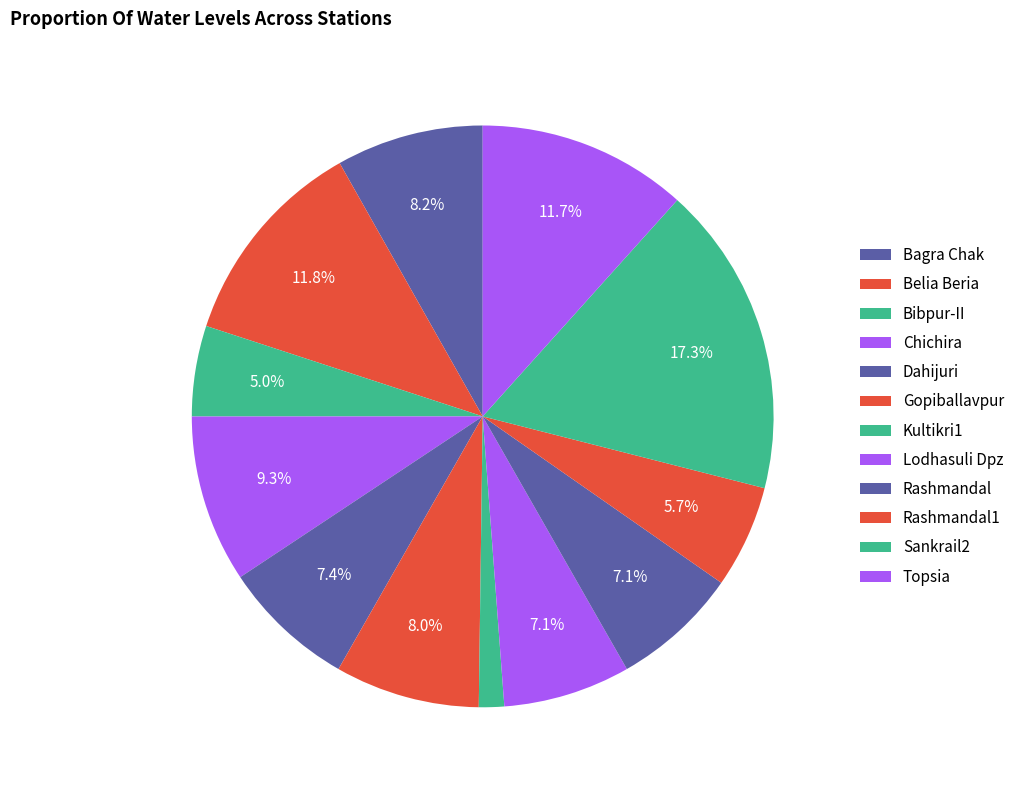

To the nearest percent, what is the difference between the largest and smallest slice percentages?

16%